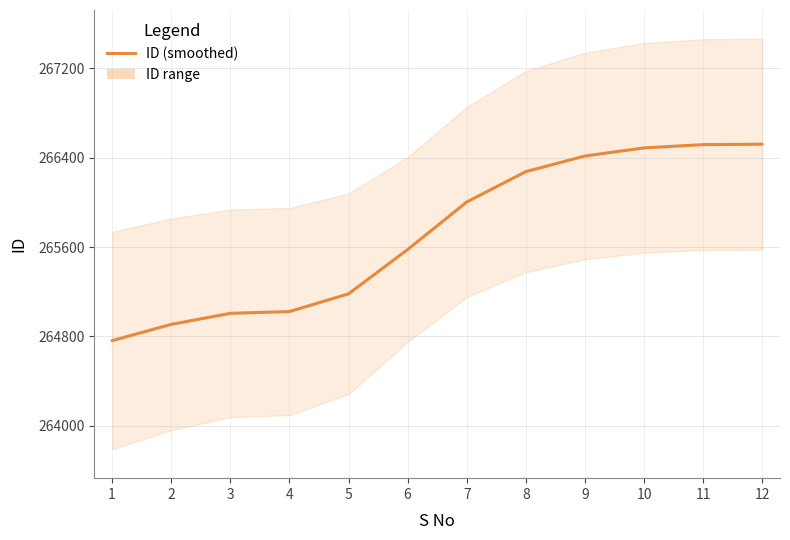

What is the sum of all values?

3188670.0